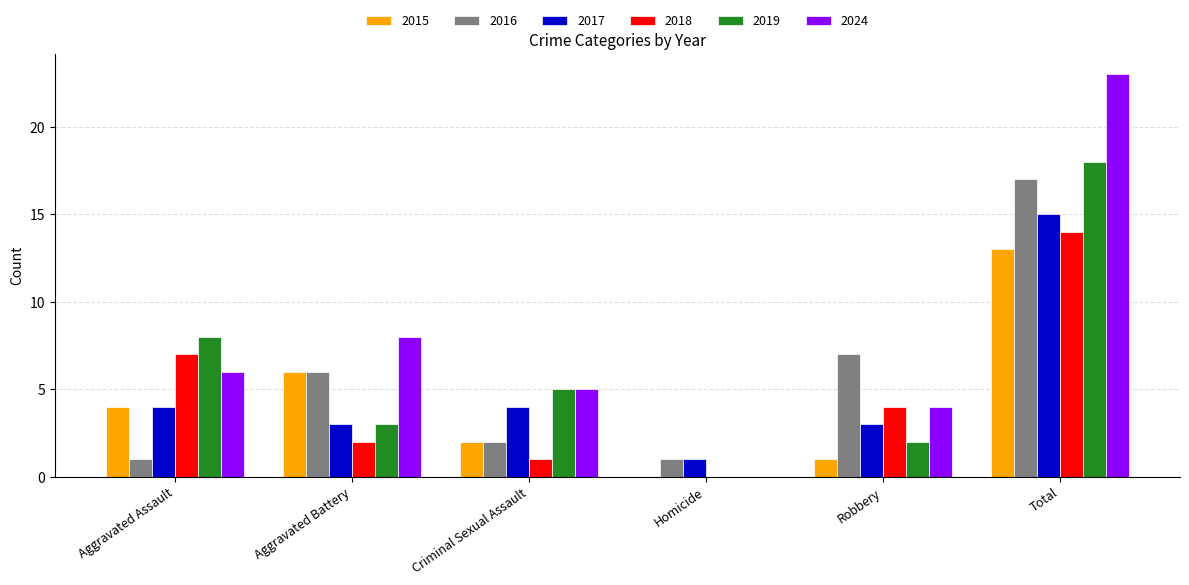

At which label is 2018 closest to 7?

Aggravated Assault